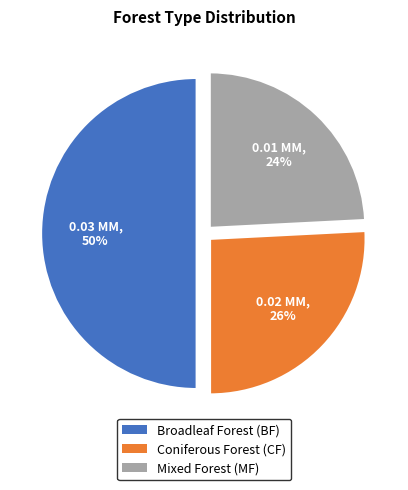

To the nearest percent, what is the difference between the largest and smallest slice percentages?

26%